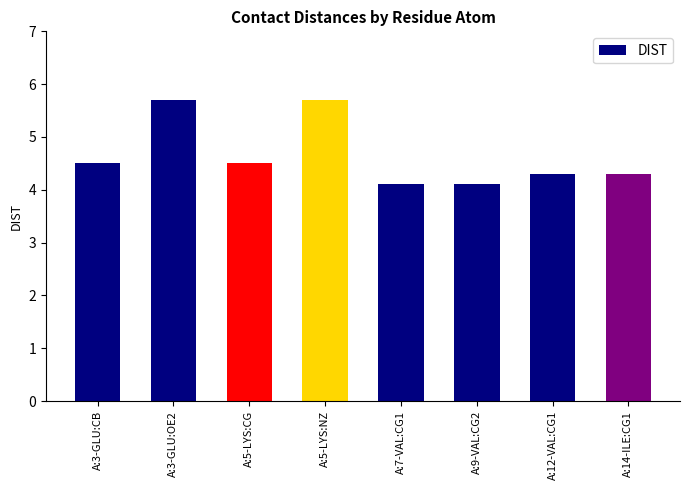

What is the change in value from A:5-LYS:NZ to A:7-VAL:CG1?

-1.6